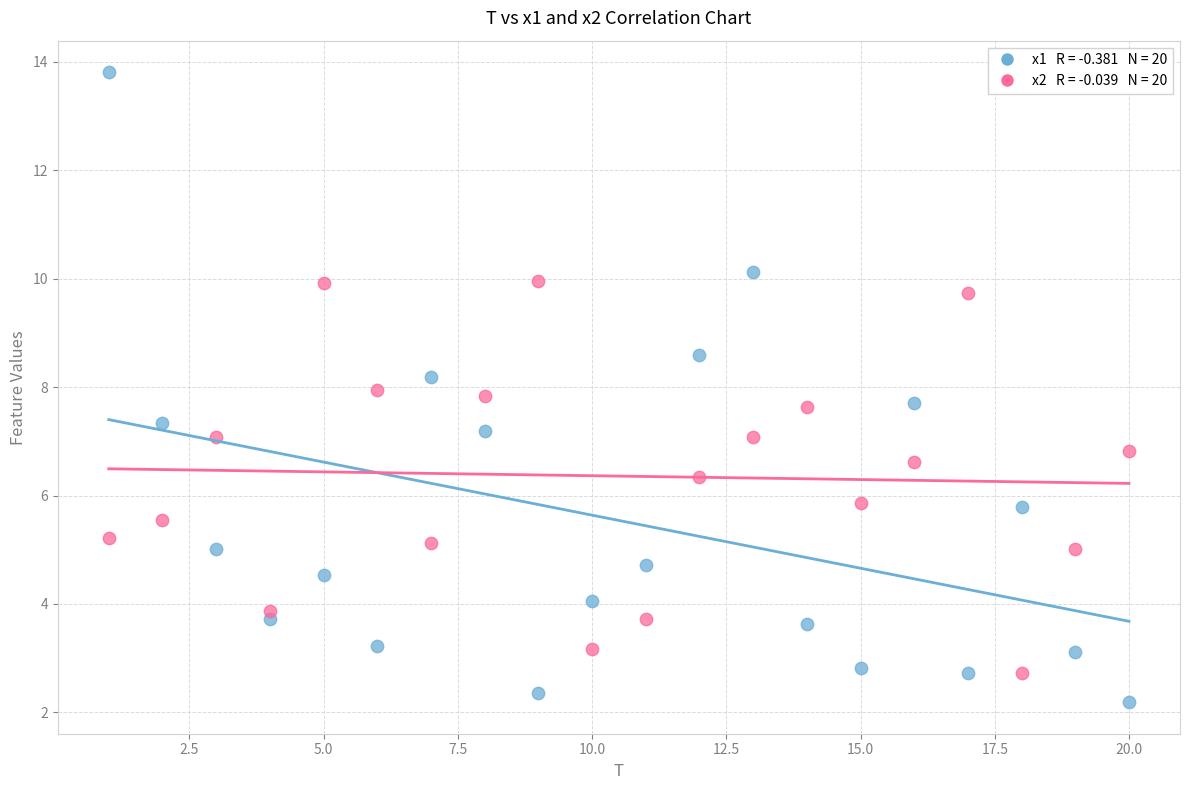

Across all data points, what is the range of X values (max minus min)?

19.0